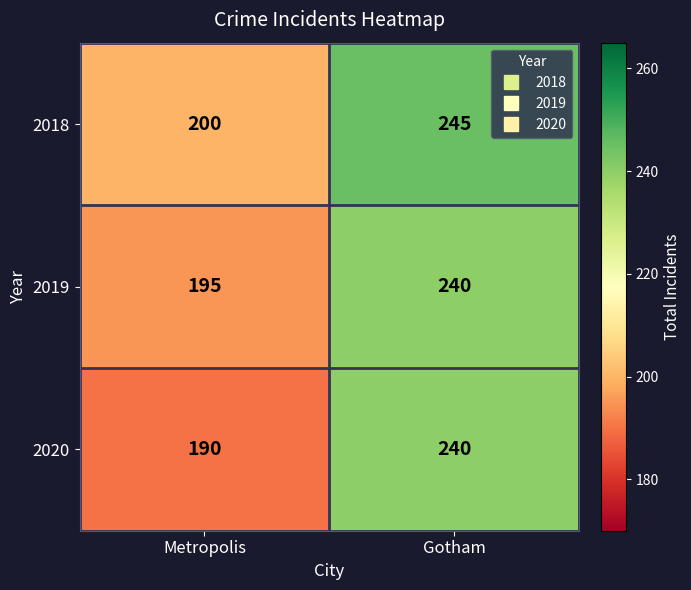

What is the approximate value of 2018 at Metropolis, to the nearest 10?

200